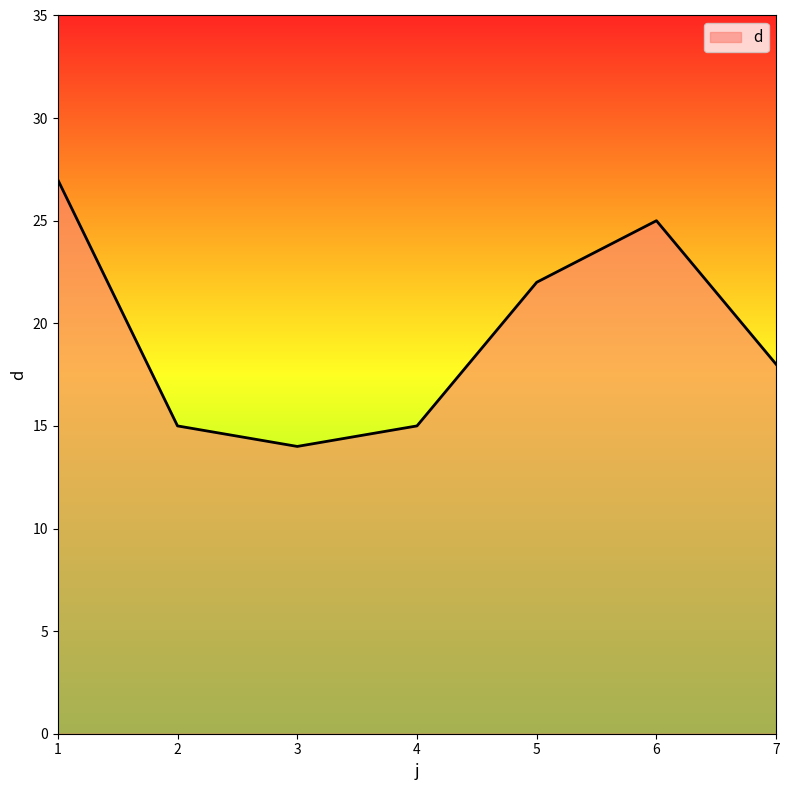

How many lines are shown in the chart?

1